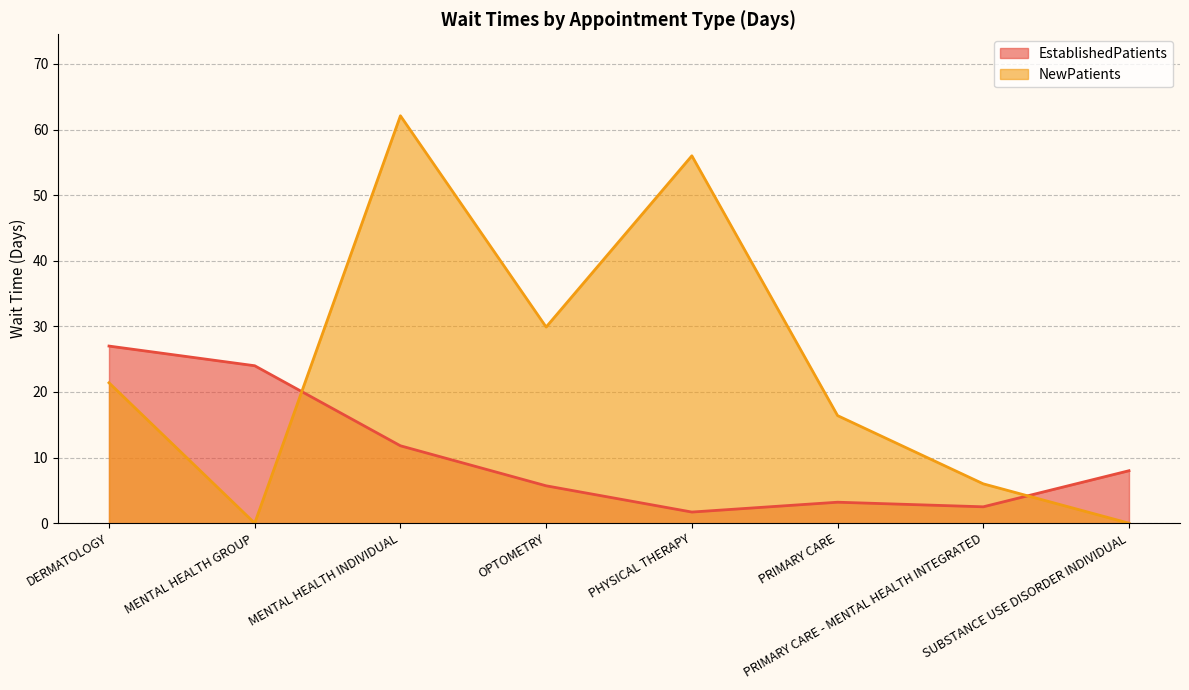

Where is the first local minimum for NewPatients?

MENTAL HEALTH GROUP